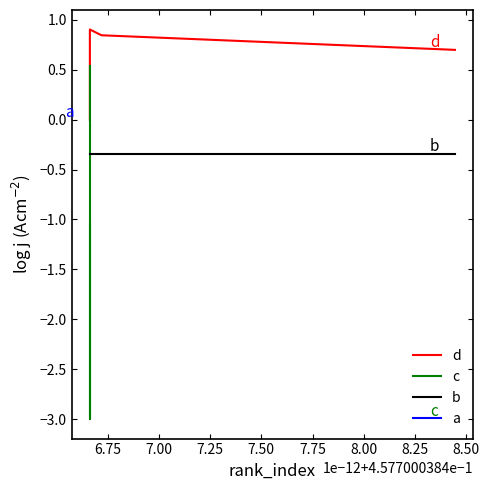

What is the sum of all b values?

-2.7